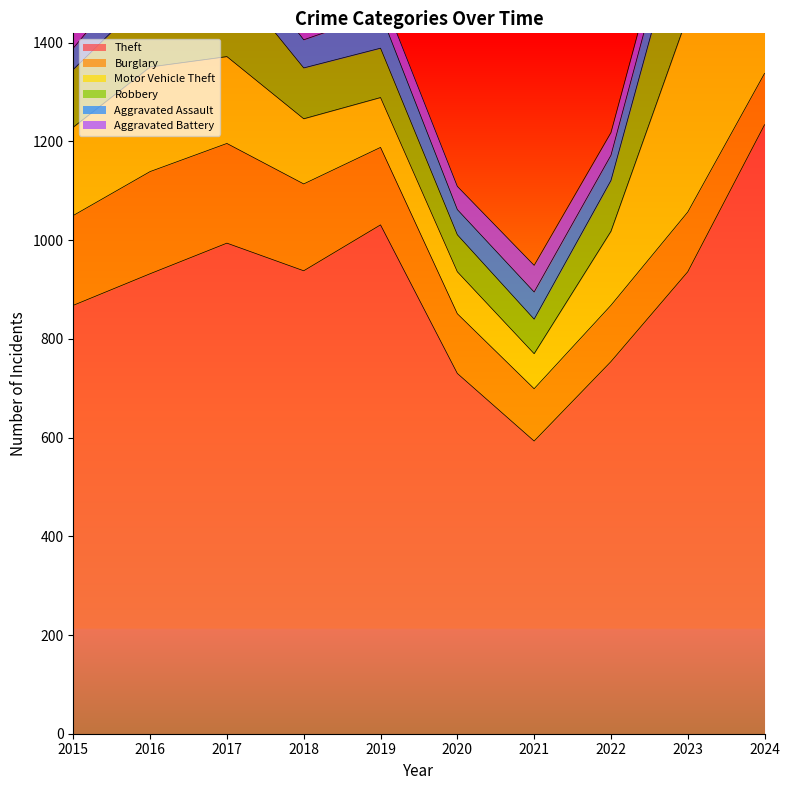

Reading right to left, list all the values displayed in this chart.

Theft: 2024=1234	2023=936	2022=754	2021=593	2020=730	2019=1031	2018=938	2017=994	2016=932	2015=868
Burglary: 2024=104	2023=121	2022=114	2021=106	2020=121	2019=157	2018=176	2017=202	2016=207	2015=182
Motor Vehicle Theft: 2024=323	2023=398	2022=150	2021=71	2020=85	2019=101	2018=132	2017=176	2016=212	2015=179
Robbery: 2024=127	2023=233	2022=103	2021=70	2020=75	2019=100	2018=103	2017=169	2016=147	2015=117
Aggravated Assault: 2024=75	2023=63	2022=51	2021=55	2020=51	2019=71	2018=57	2017=68	2016=78	2015=43
Aggravated Battery: 2024=79	2023=43	2022=46	2021=54	2020=47	2019=43	2018=74	2017=68	2016=56	2015=47